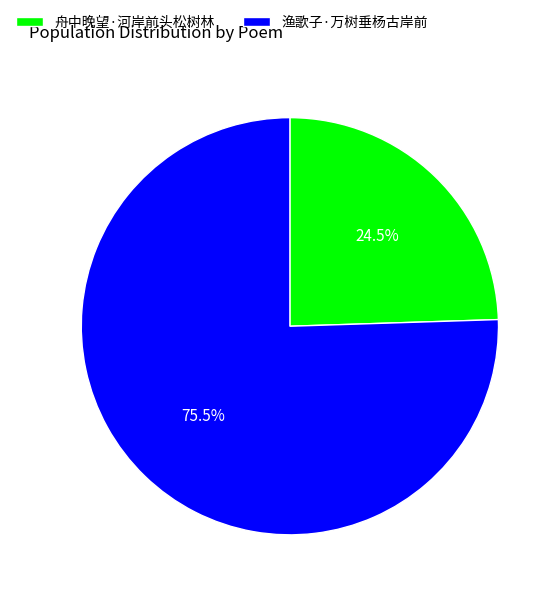

True or false: 渔歌子·万树垂杨古岸前 accounts for 83% of the total.

False